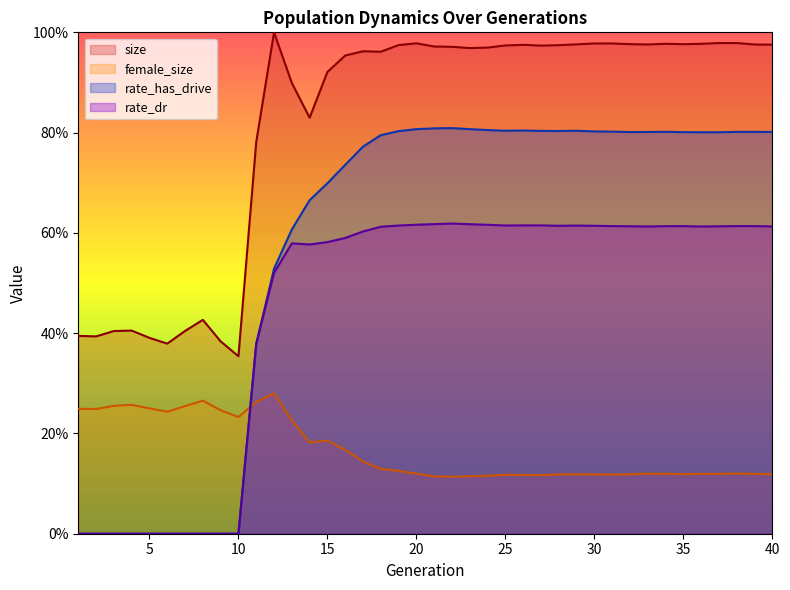

Which series has the largest range (max minus min)?

rate_has_drive